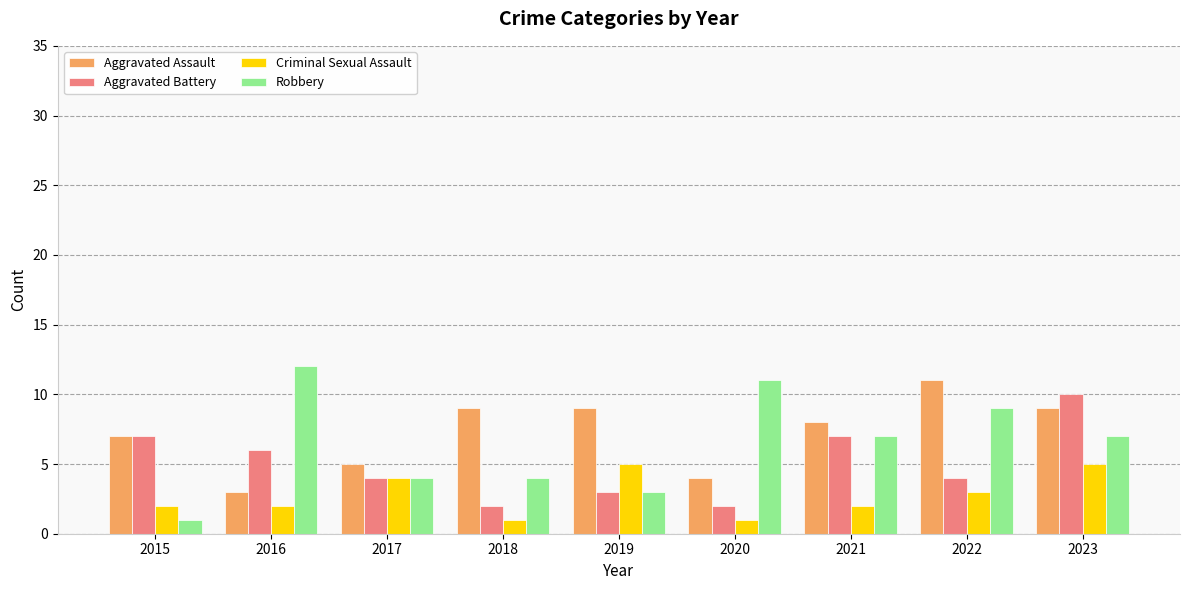

What is the total value across all series at 2019?

20